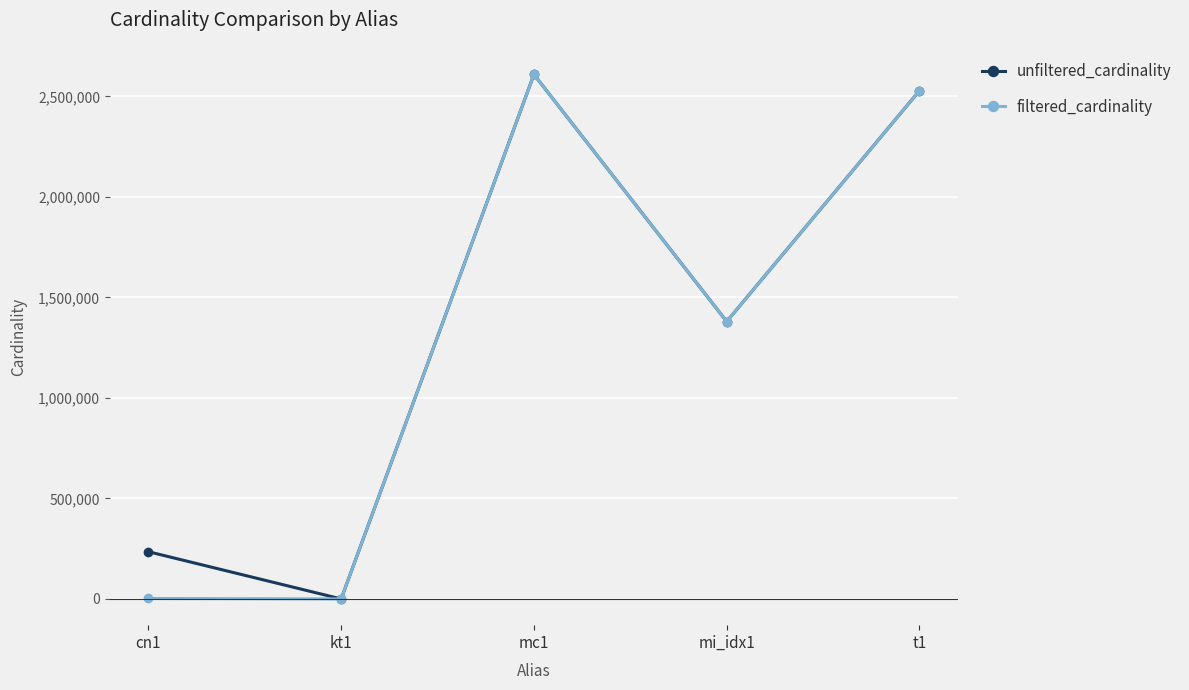

Rank the series at cn1 from highest to lowest value.

unfiltered_cardinality, filtered_cardinality